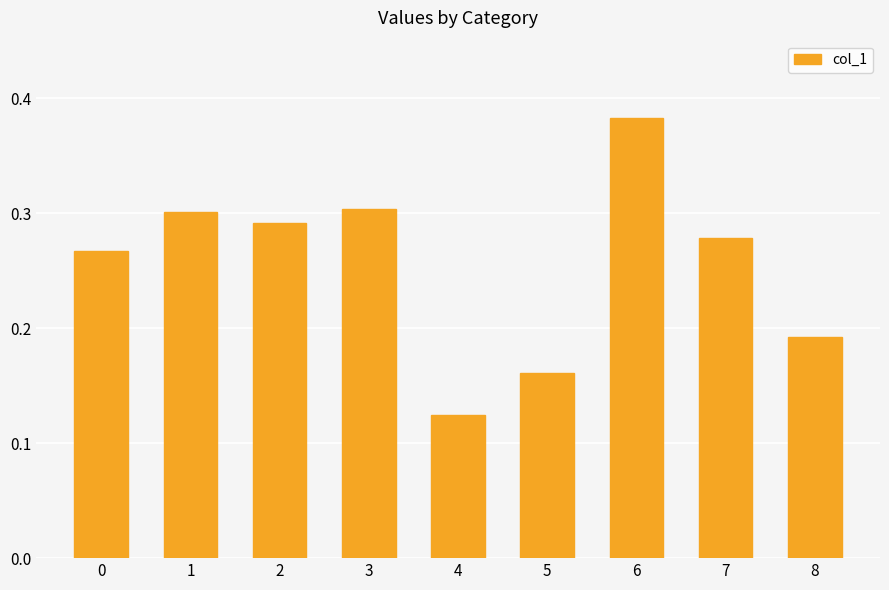

What is the sum of all values?

2.3